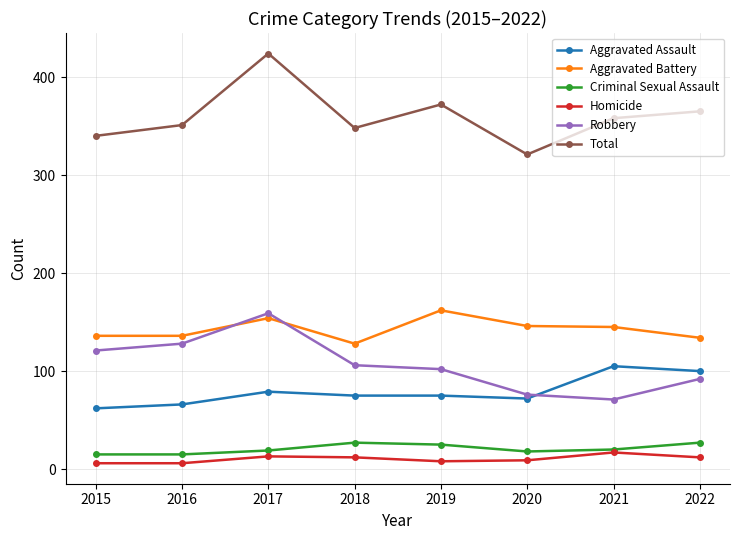

How many series are shown in this chart?

6